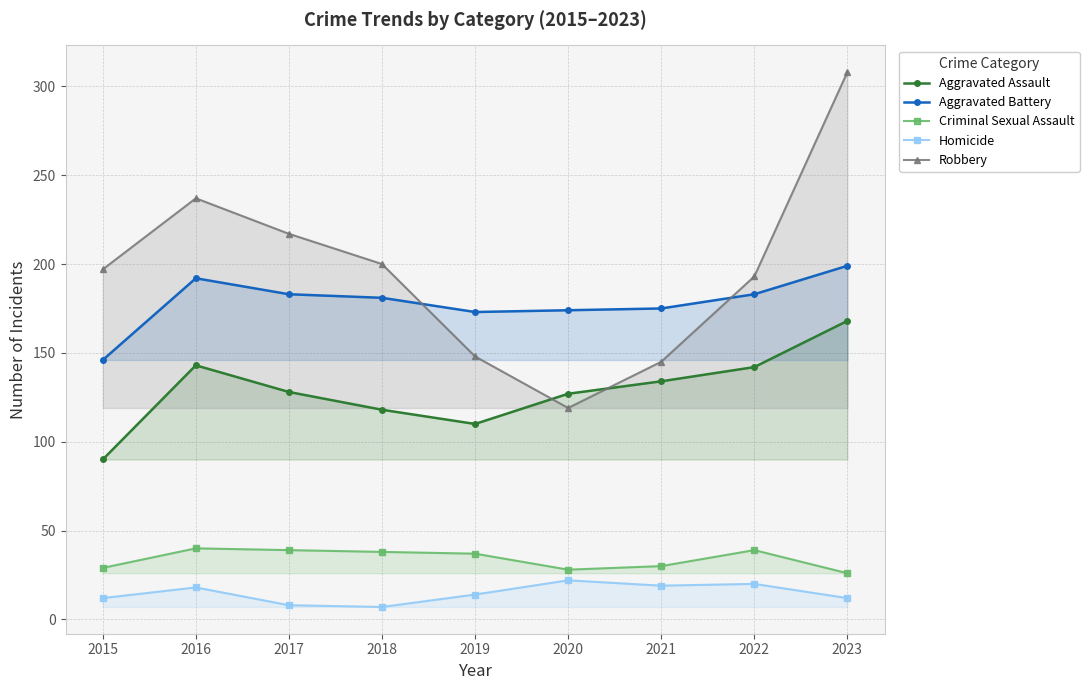

What are all the series names shown in the legend?

Aggravated Assault, Aggravated Battery, Criminal Sexual Assault, Homicide, Robbery